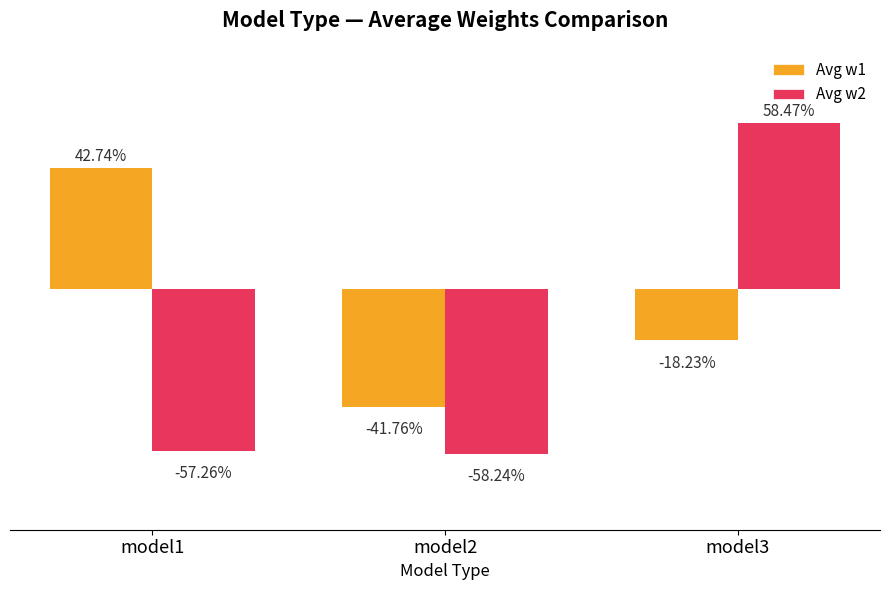

At how many categories does at least one series exceed 0?

2